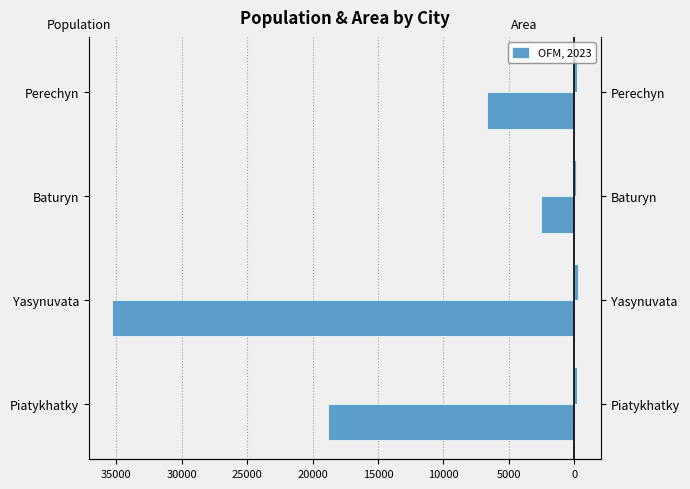

Reading right to left, transcribe all the data shown in this chart.

Population: -6683	-2552	-35303	-18845
Area (km²): 176	145	263	169